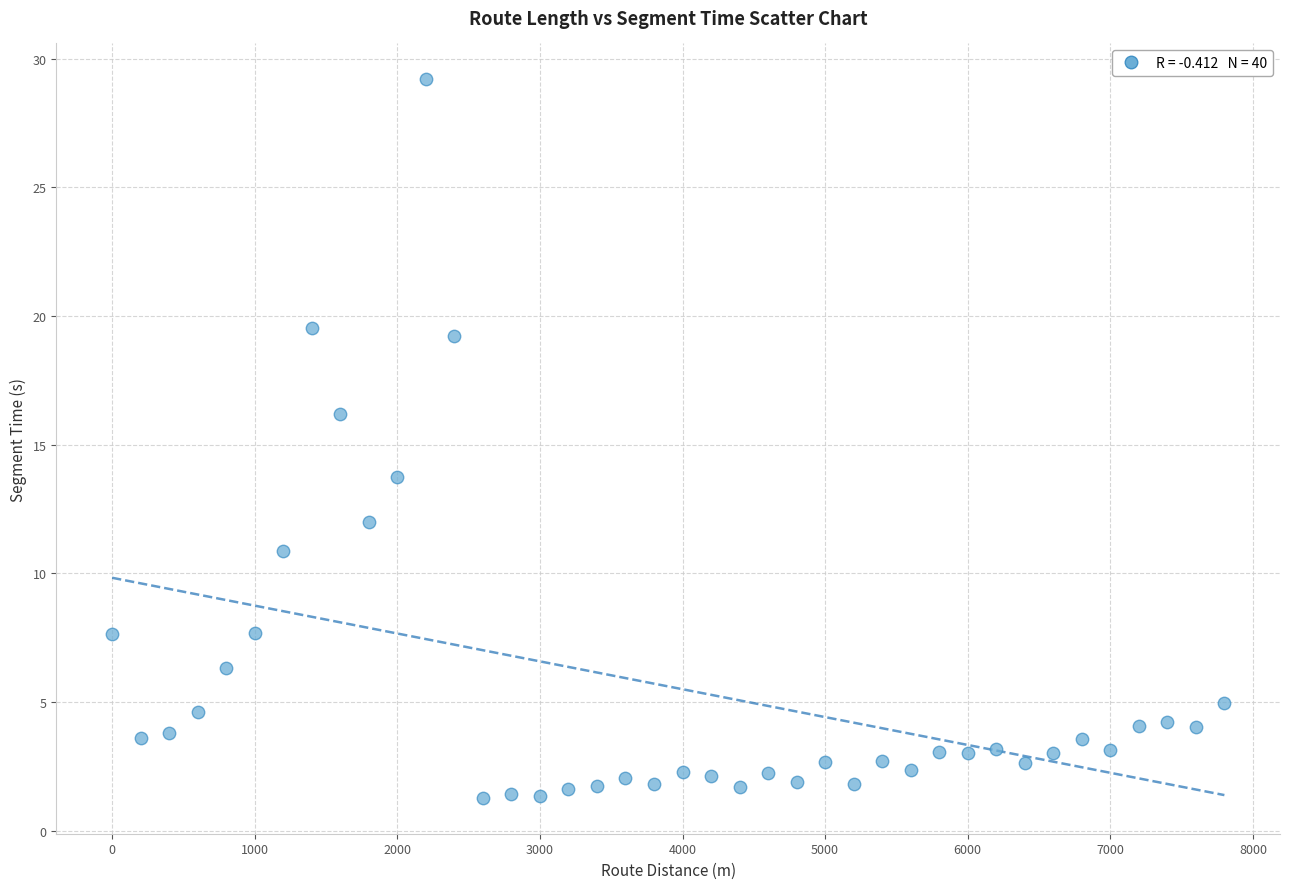

What is the range of Y values (max minus min)?

27.9